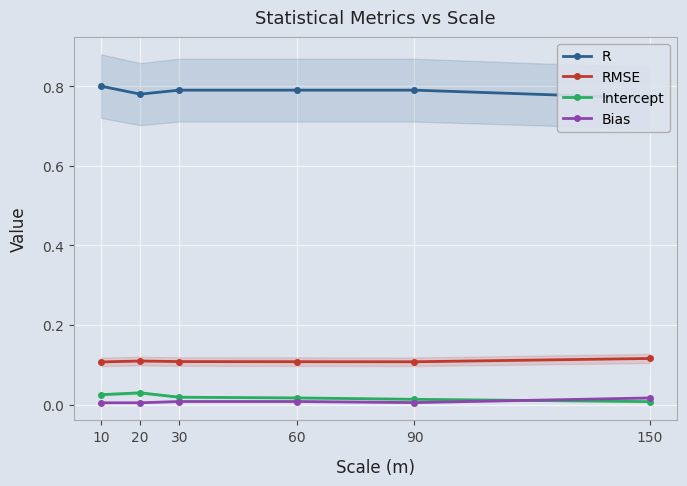

At which category is the sum across all series the highest?

10